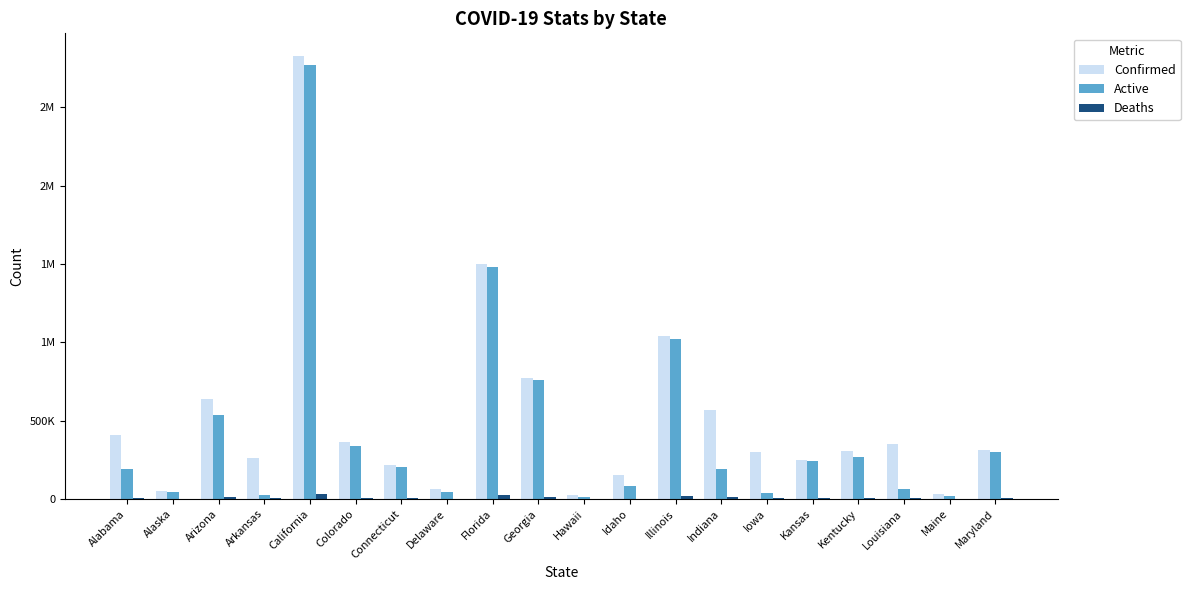

Are the bars horizontal?

No